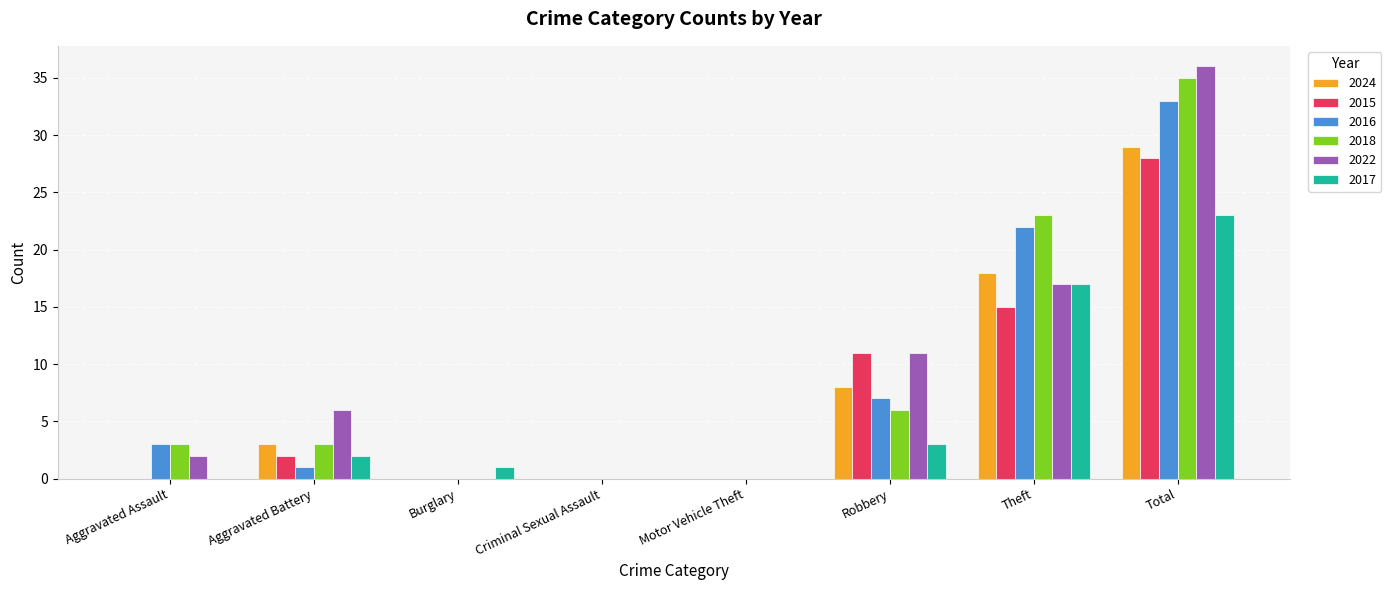

Is it true that 2015 equals 0 at Aggravated Assault?

True